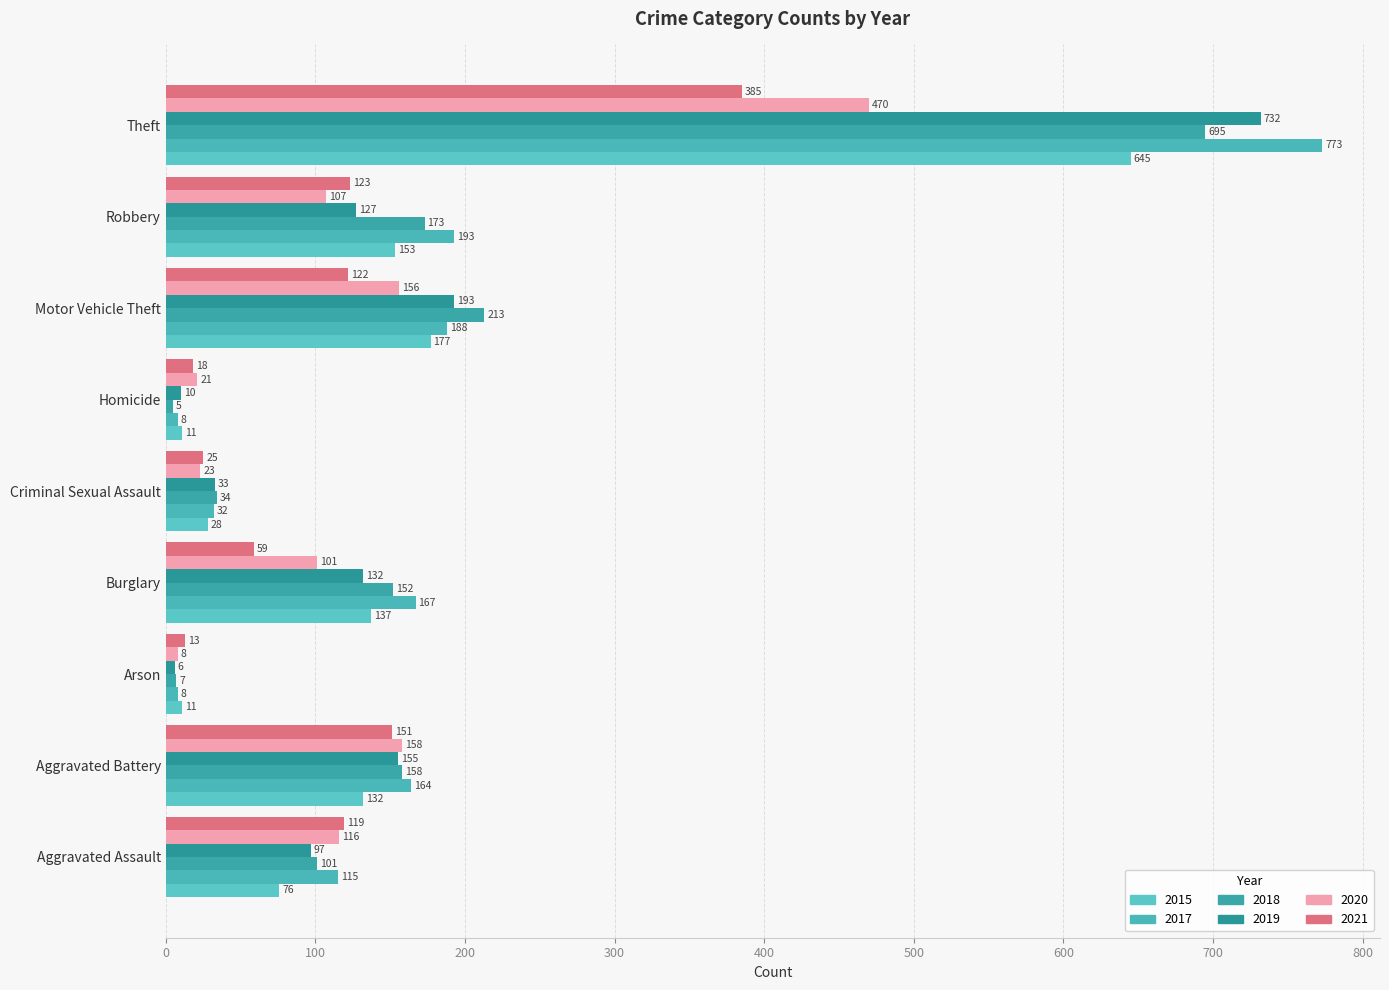

What is the label of the 9th bar from the left?

Theft